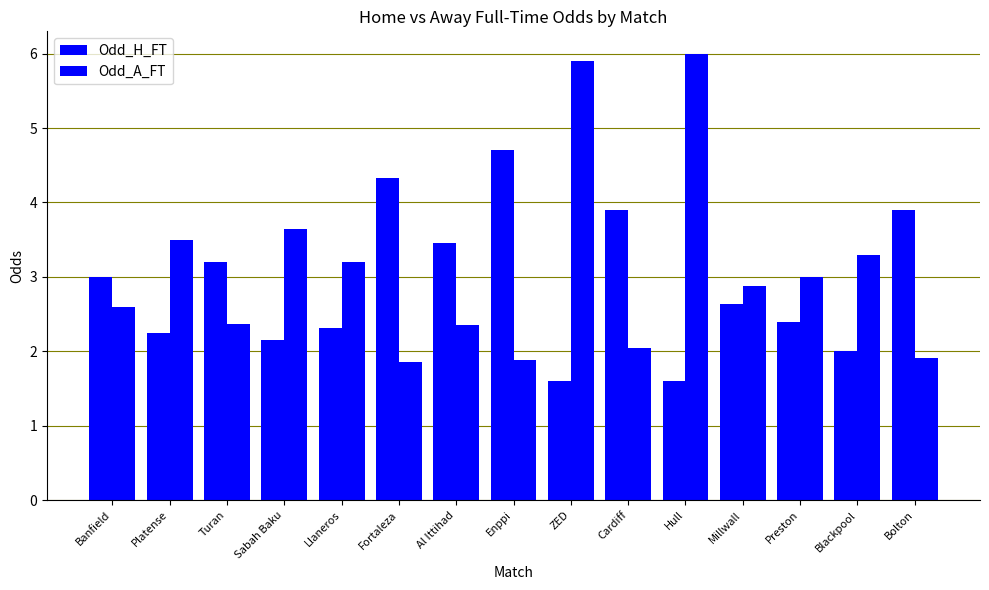

Are the bars horizontal?

No